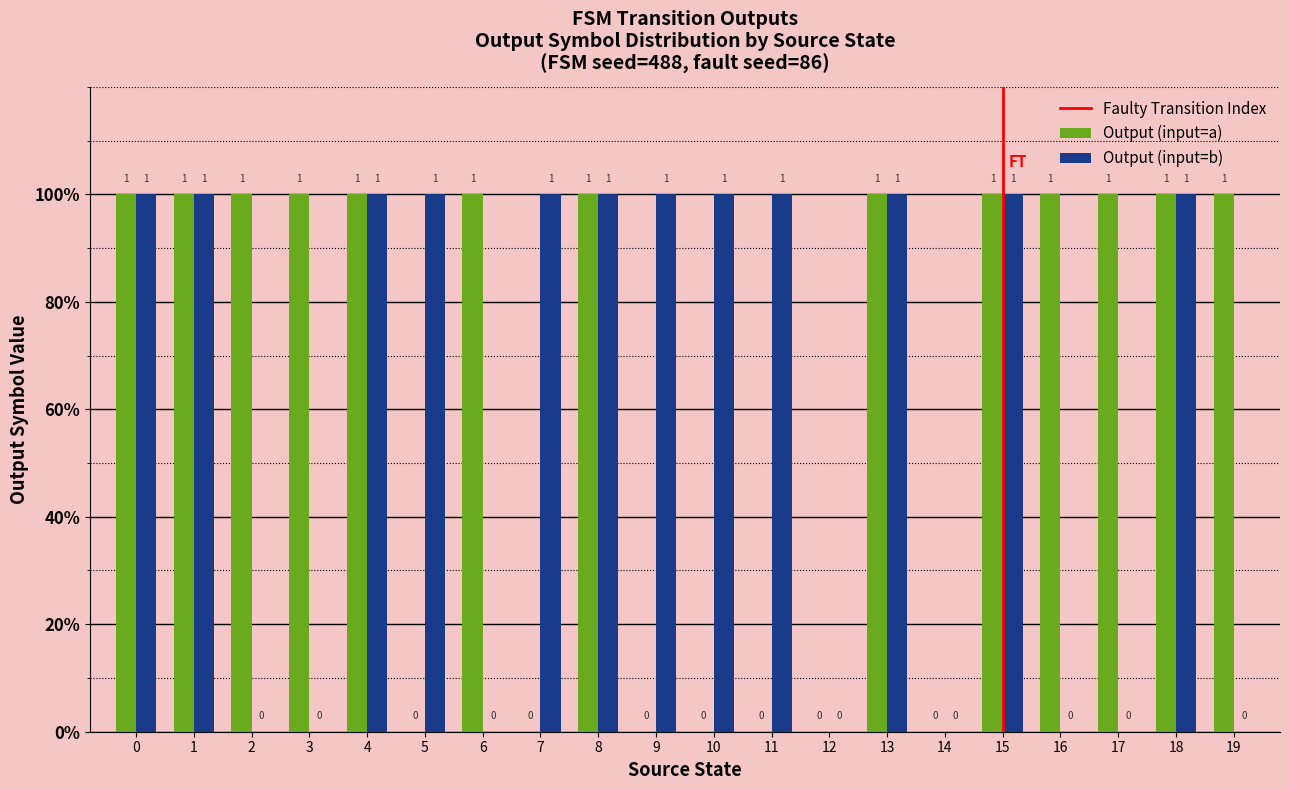

What is the spread (max minus min) of values at 9?

1